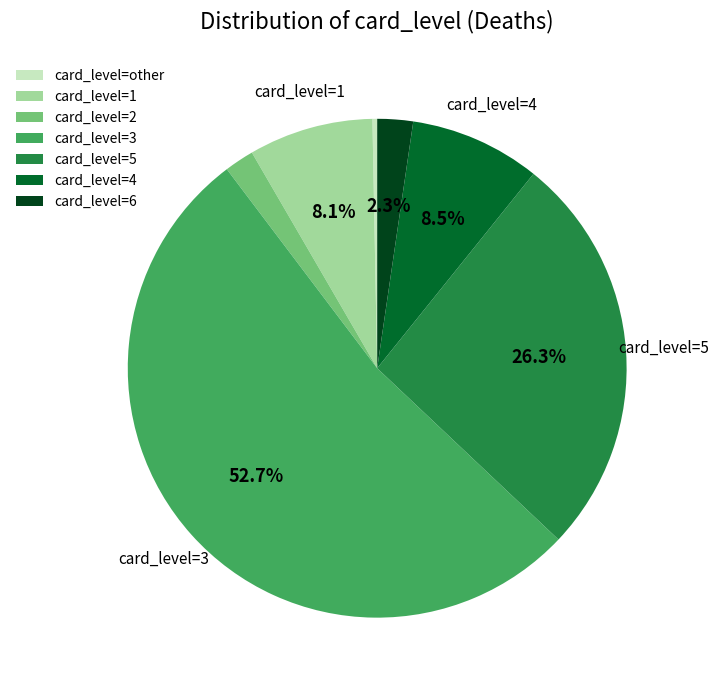

Which slice represents more than half of the pie?

card_level=3